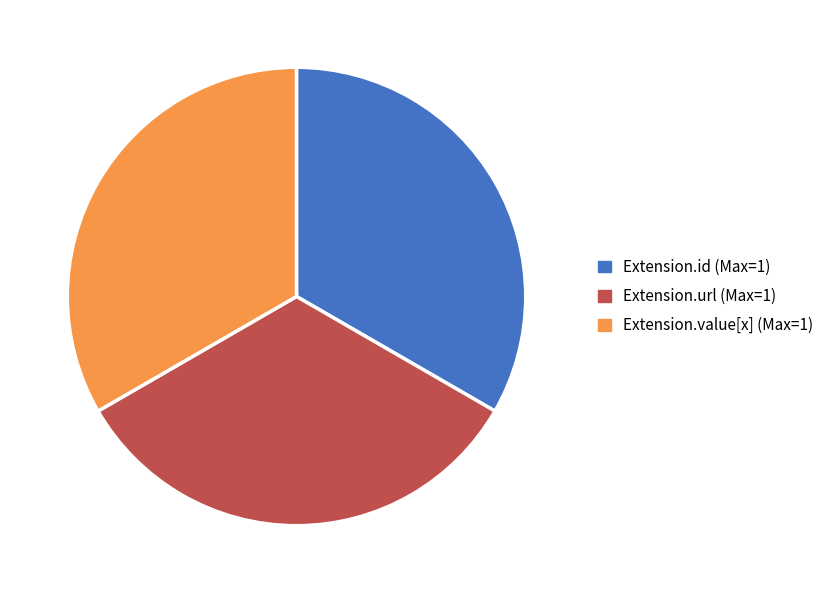

Is there any slice that represents more than half of the pie?

No